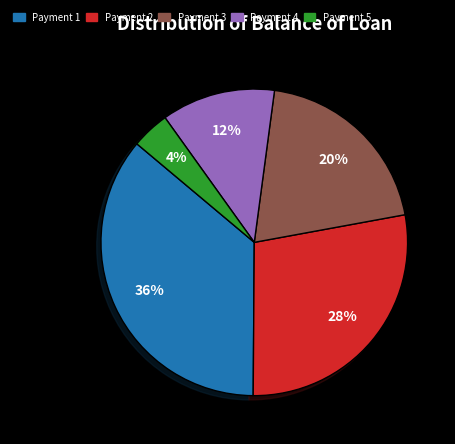

Which slice is the smallest?

Payment 5